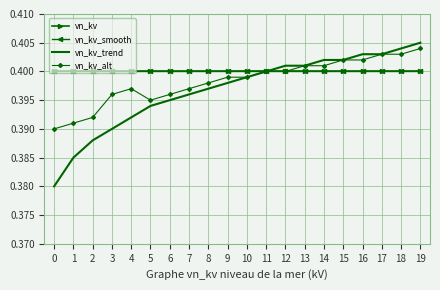

What is the value of the vn_kv_alt point at the 7th from the left?

0.4